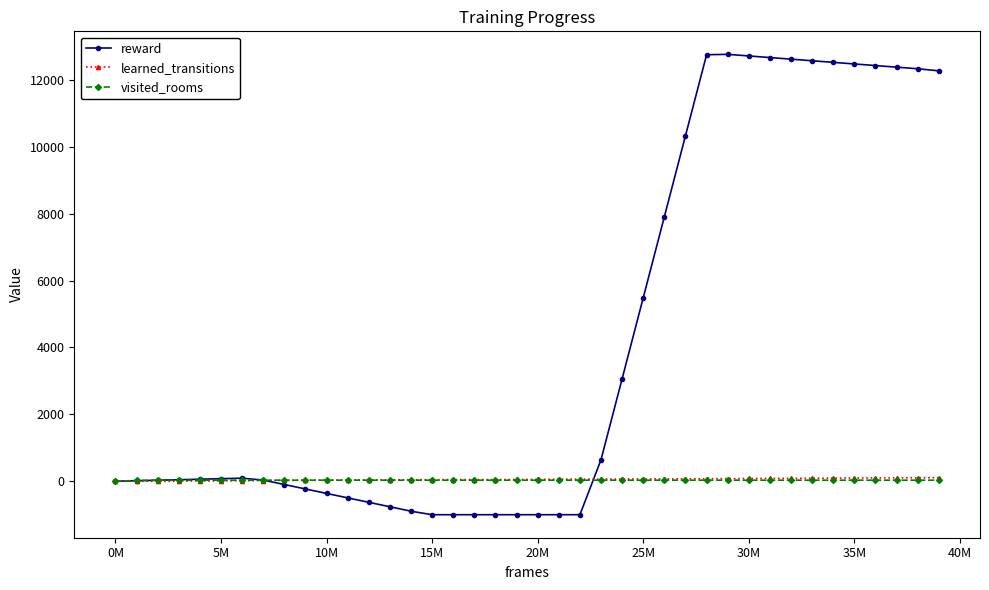

What are all the series names shown in the legend?

reward, learned_transitions, visited_rooms